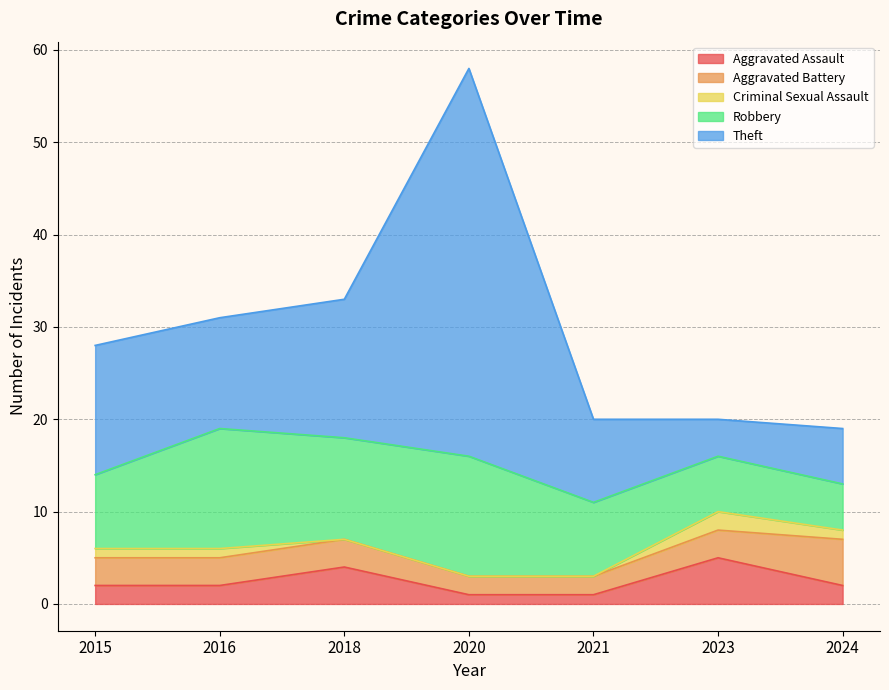

True or false: Aggravated Assault and Criminal Sexual Assault intersect in this chart.

False